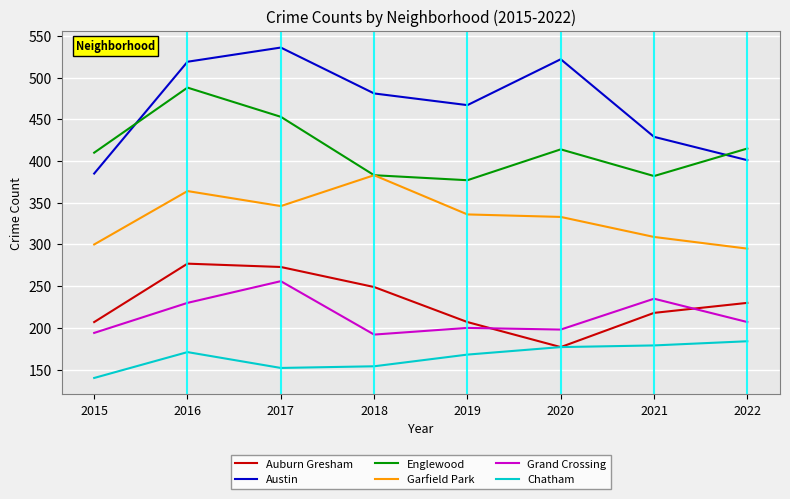

Is this an area chart (filled region under the line)?

No